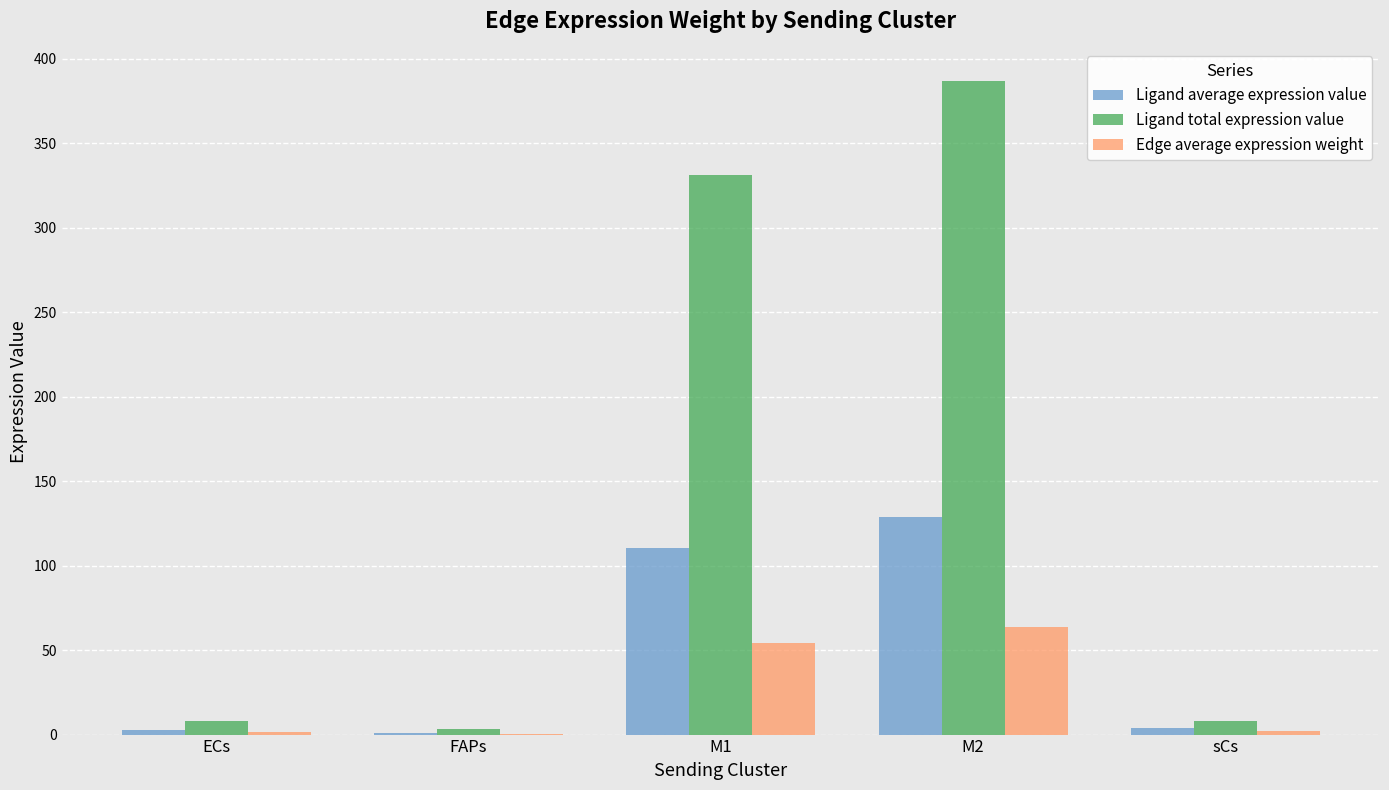

At which label is Ligand total expression value closest to 194?

M1